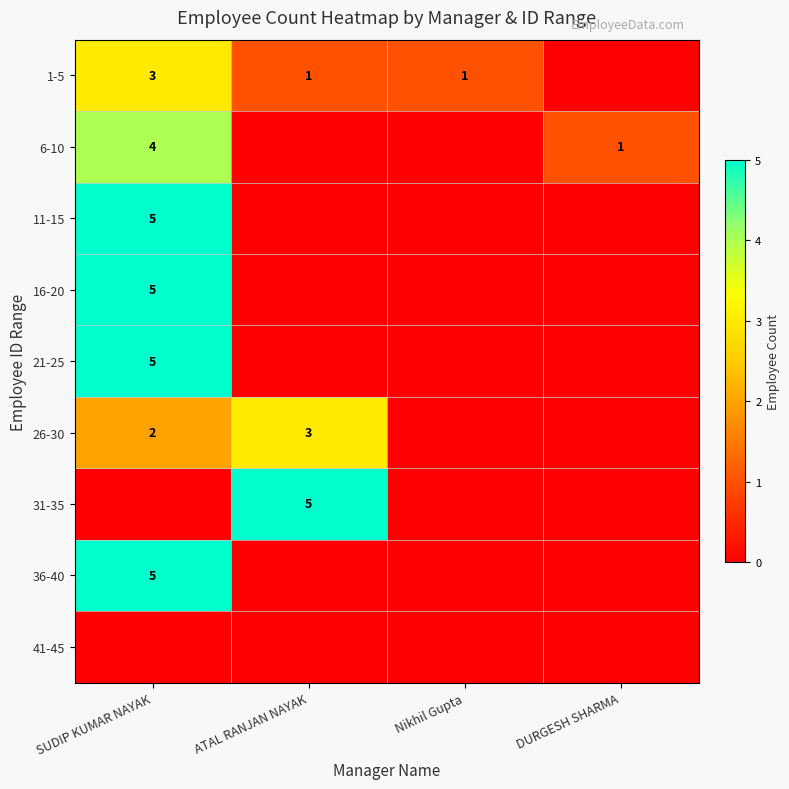

The value of 6-10 at DURGESH SHARMA is 1. True or false?

True